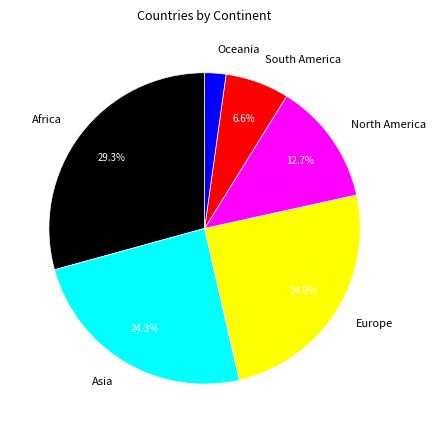

What is the smallest slice in the pie chart?

Oceania